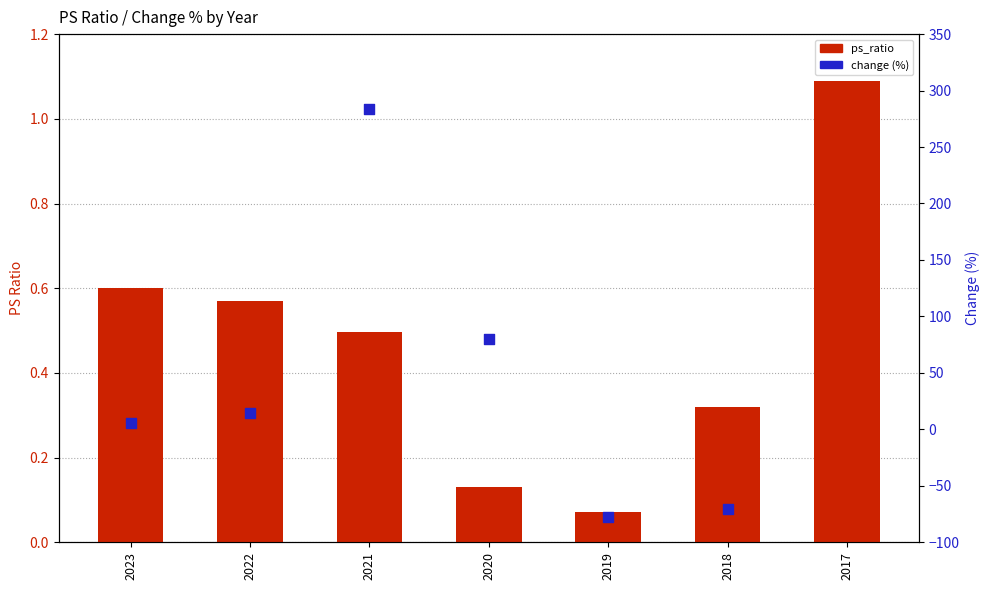

Which has a higher value, 2021 or 2018?

2021